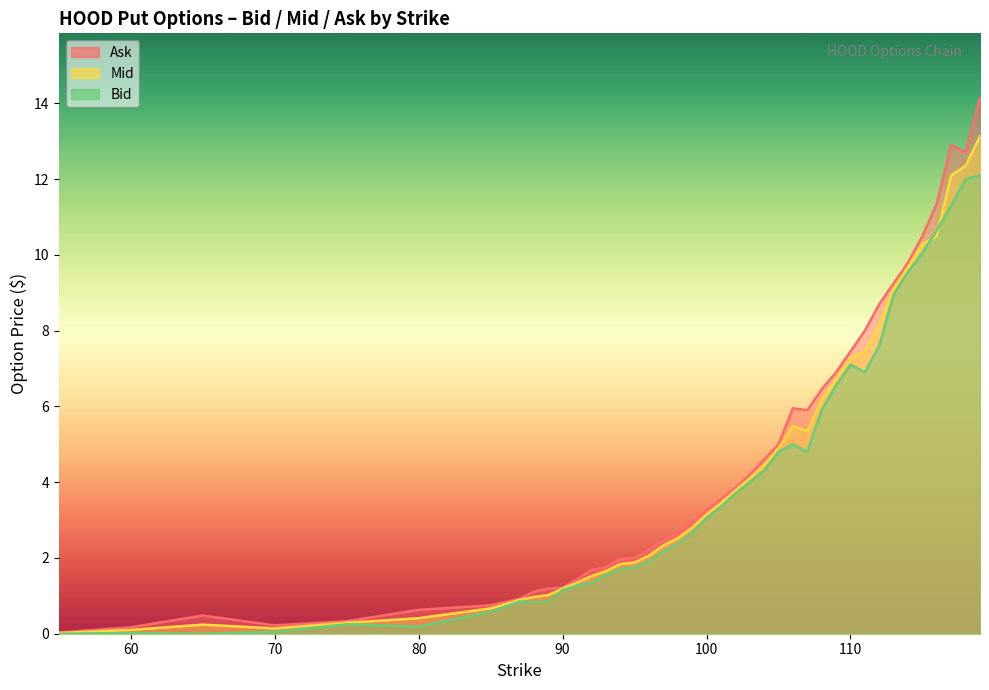

Which category has the highest value across all series?

119.0